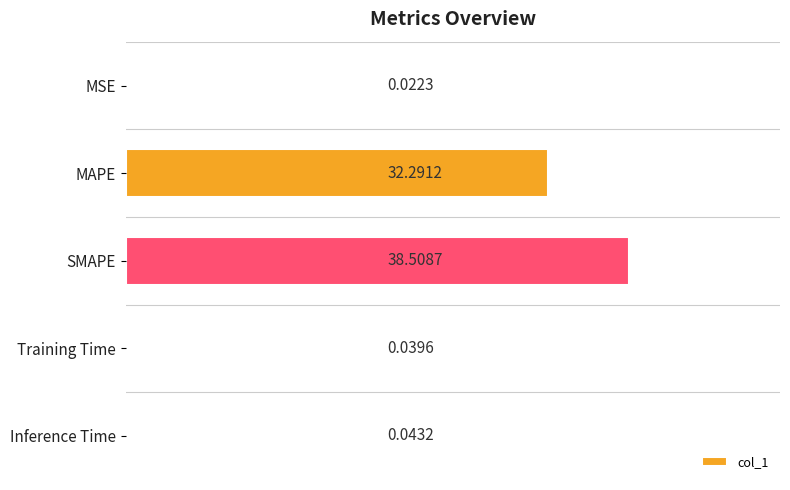

What is the change in value from MSE to SMAPE?

+38.5